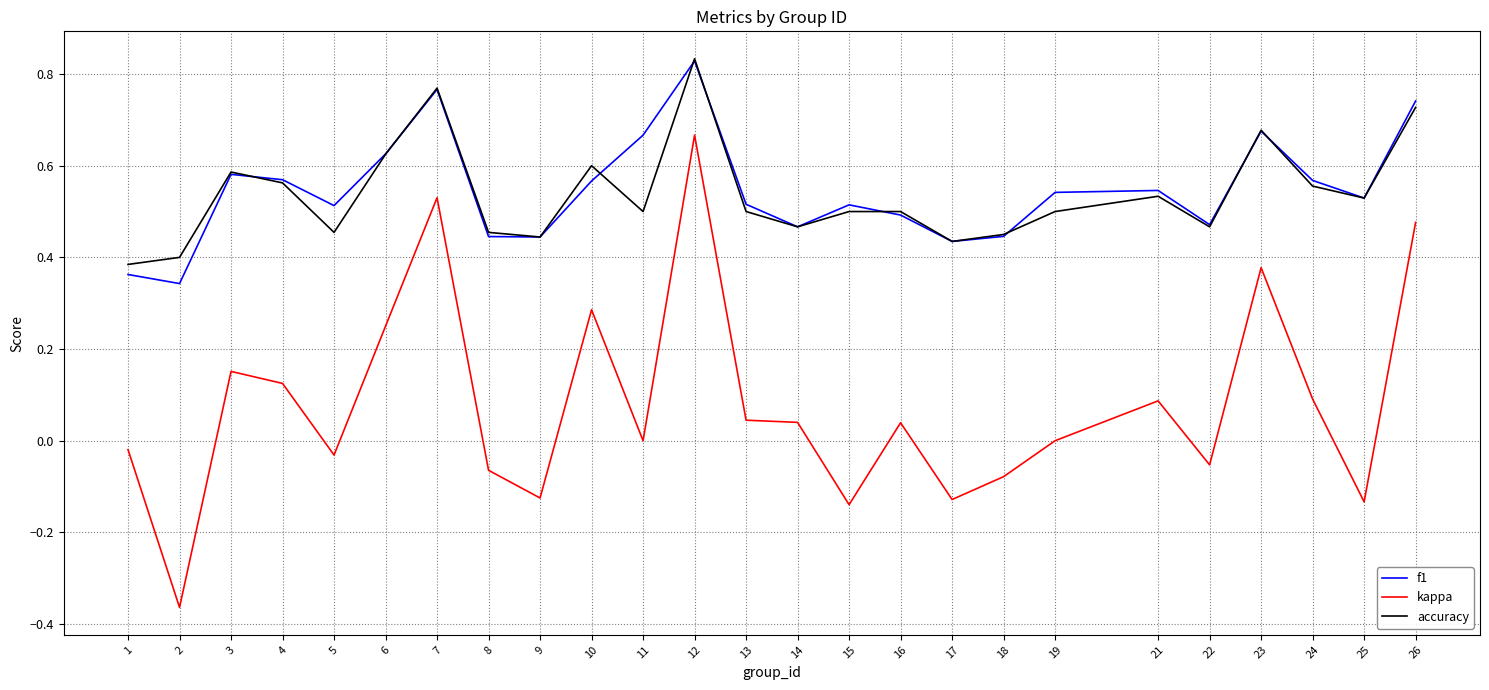

True or false: kappa and f1 cross at least once.

False